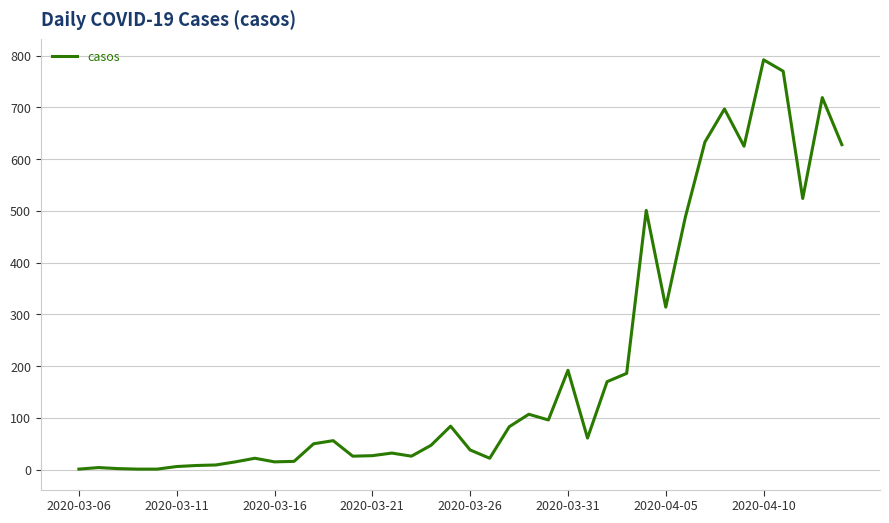

What is the maximum value shown in the chart?

792